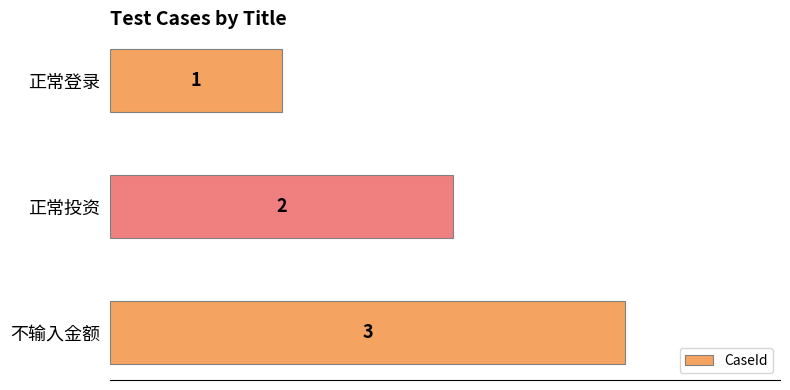

What is the sum of the values at 正常投资 and 不输入金额?

5